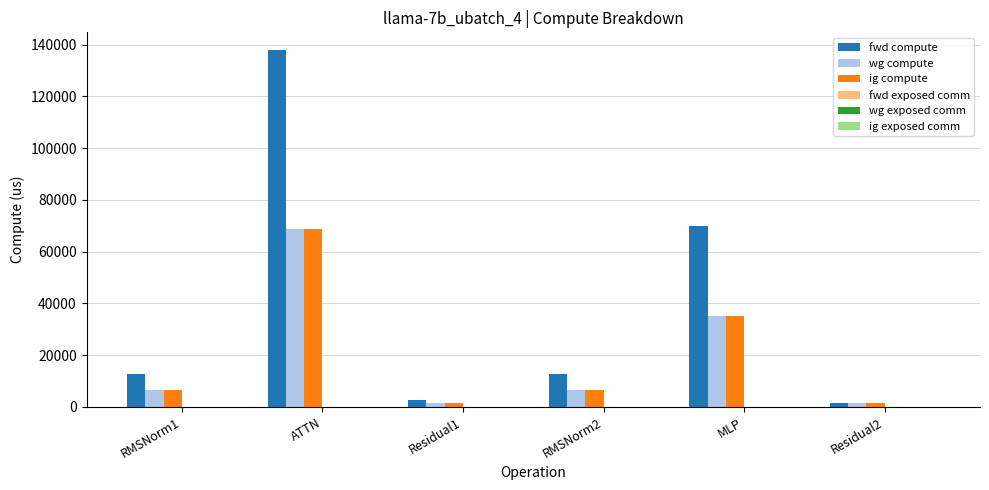

Reading left to right, extract all data points from this chart.

fwd compute: RMSNorm1=12750.2	ATTN=137854.6	Residual1=2766.1	RMSNorm2=12750.2	MLP=69944.4	Residual2=1383.1
wg compute: RMSNorm1=6375.1	ATTN=68927.3	Residual1=1383.1	RMSNorm2=6375.1	MLP=34972.2	Residual2=1383.1
ig compute: RMSNorm1=6375.1	ATTN=68927.3	Residual1=1383.1	RMSNorm2=6375.1	MLP=34972.2	Residual2=1383.1